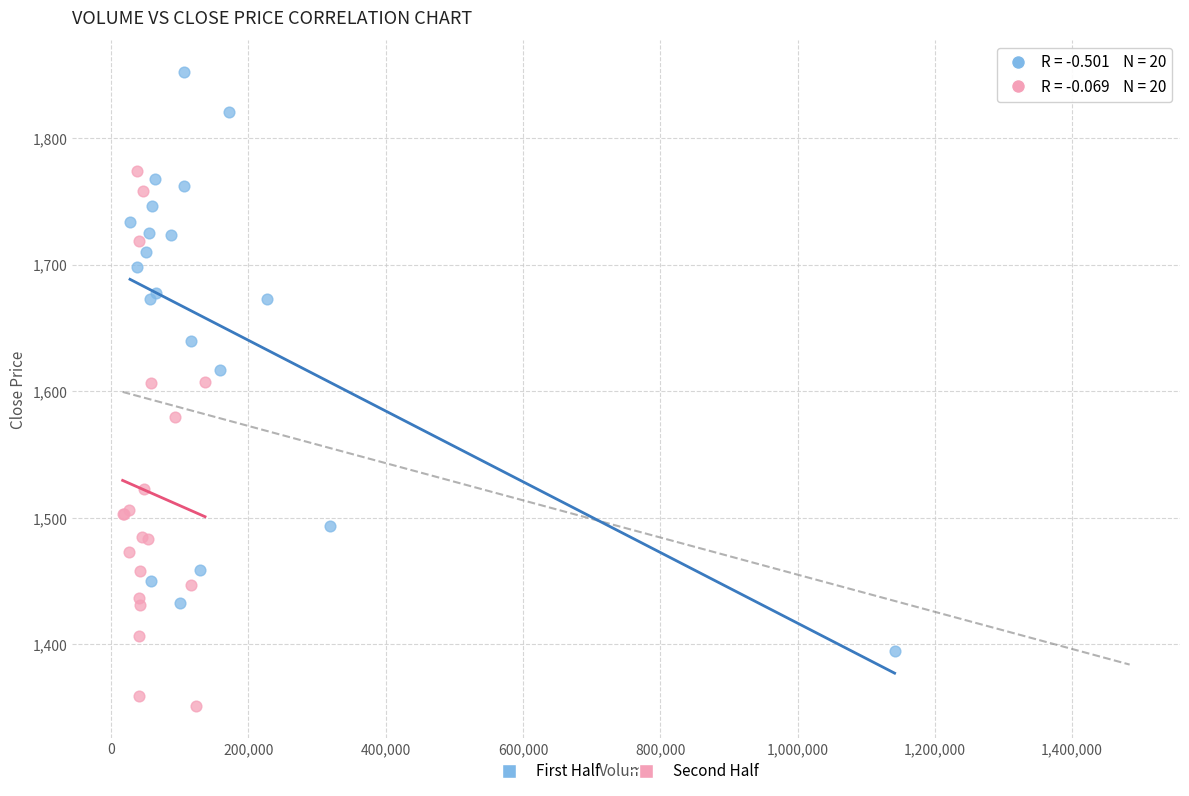

Which series reaches the maximum Y coordinate?

First Half